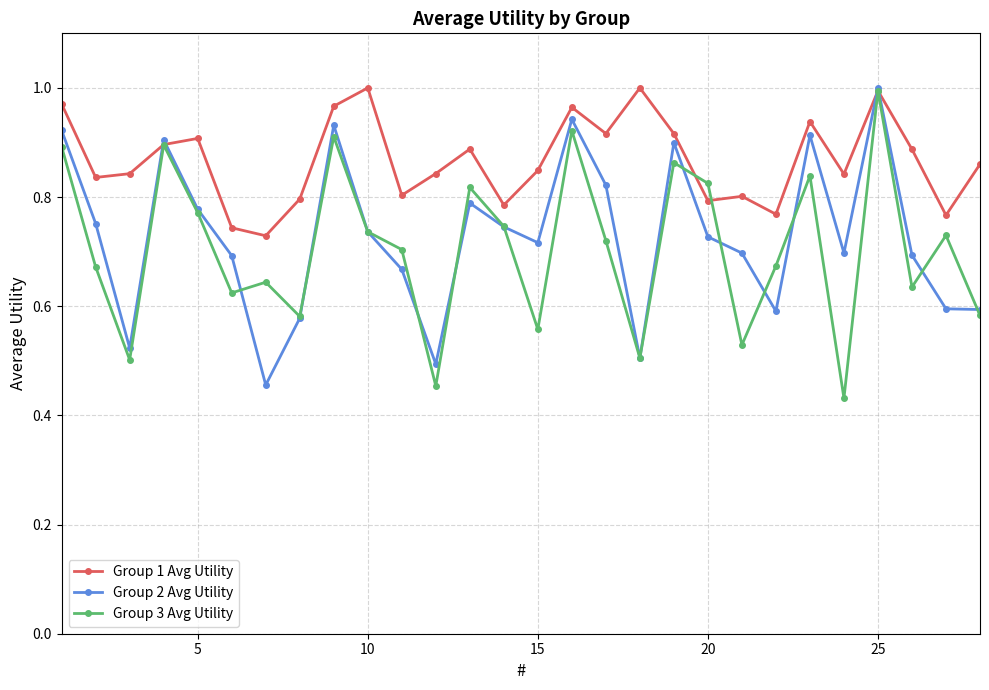

What is the difference between the maximum and minimum values in the Group 1 Avg Utility series?

0.3